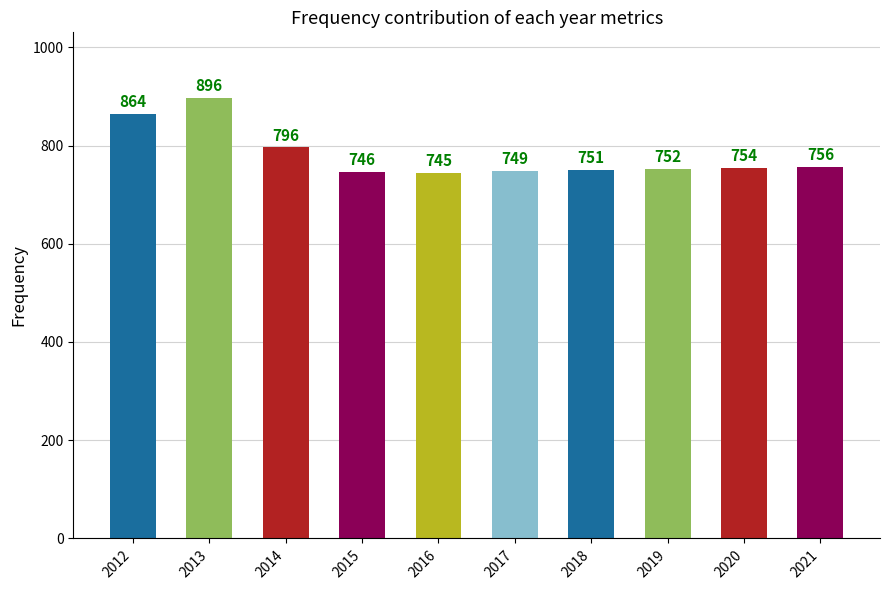

What is the difference between the second highest and second lowest values?

118